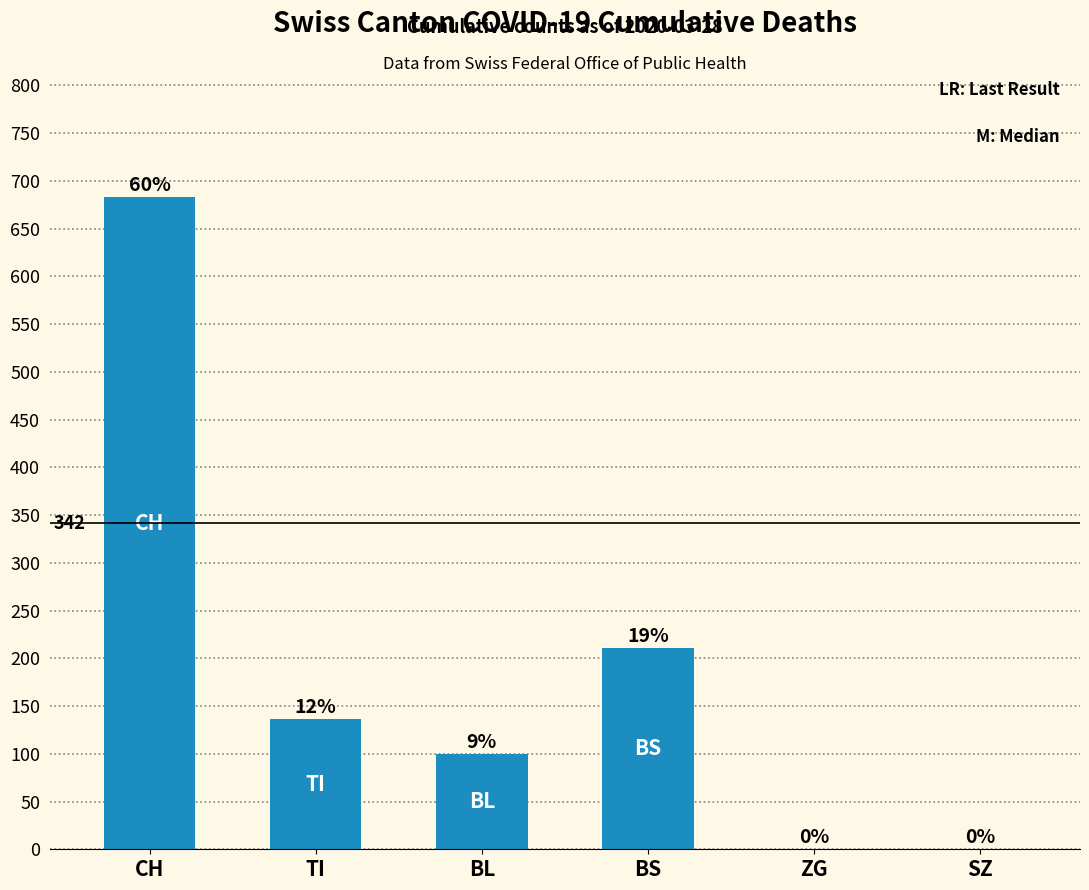

Rank the categories by value from highest to lowest.

CH, BS, TI, BL, ZG, SZ